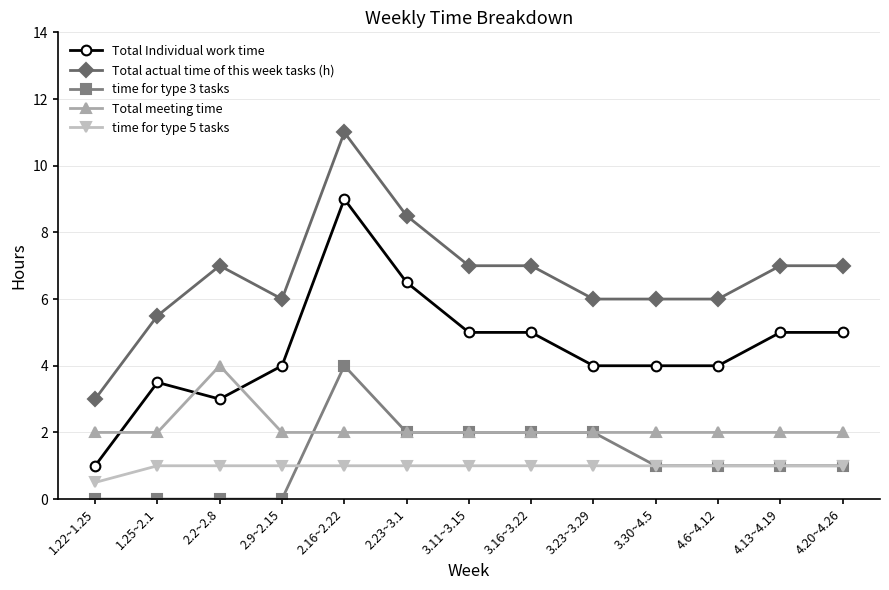

True or false: time for type 3 tasks has a value of 0.0 at 2.2~2.8.

True